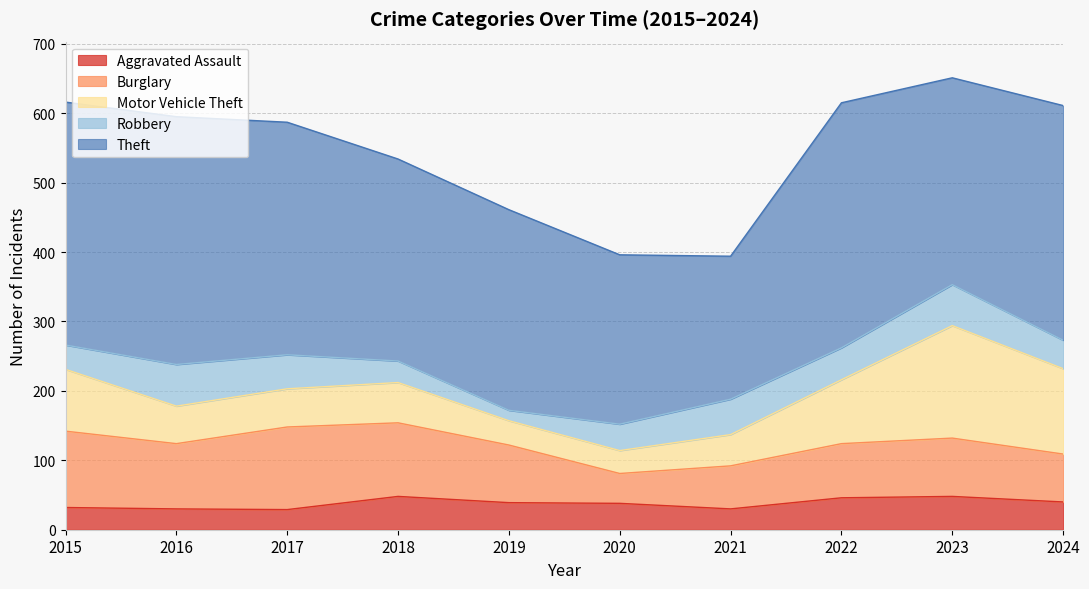

What is the average value of the Motor Vehicle Theft series?

75